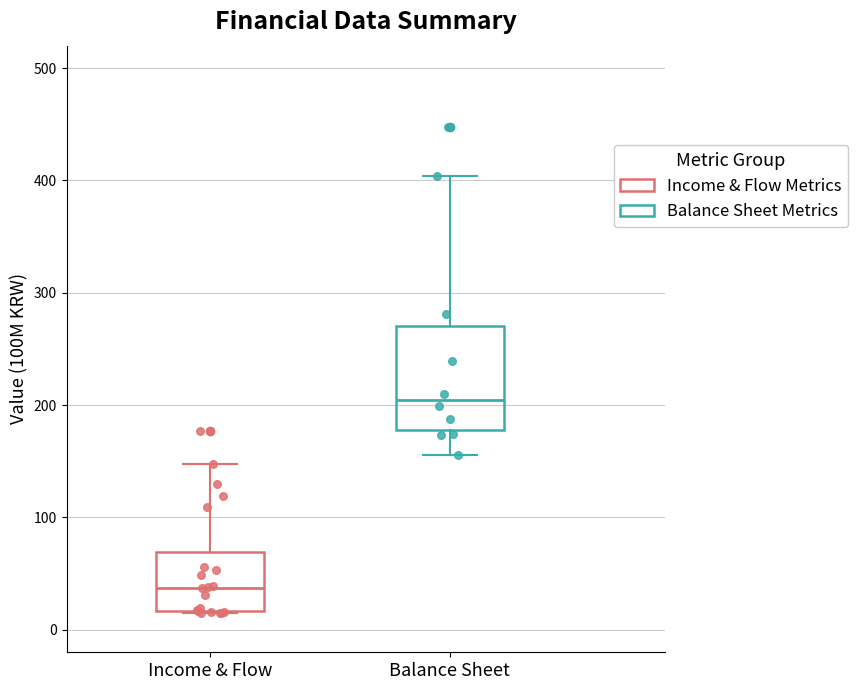

Which box is the tallest, from its lower edge to its upper edge?

Balance Sheet